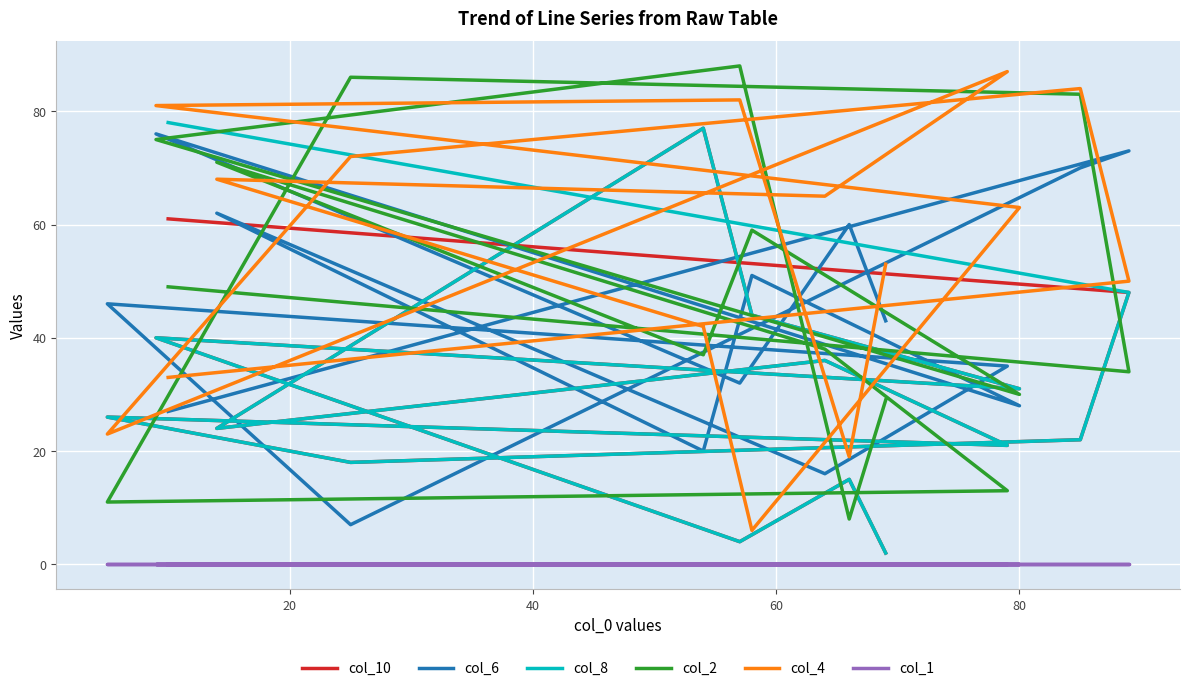

How many data points in col_2 are less than 38?

7